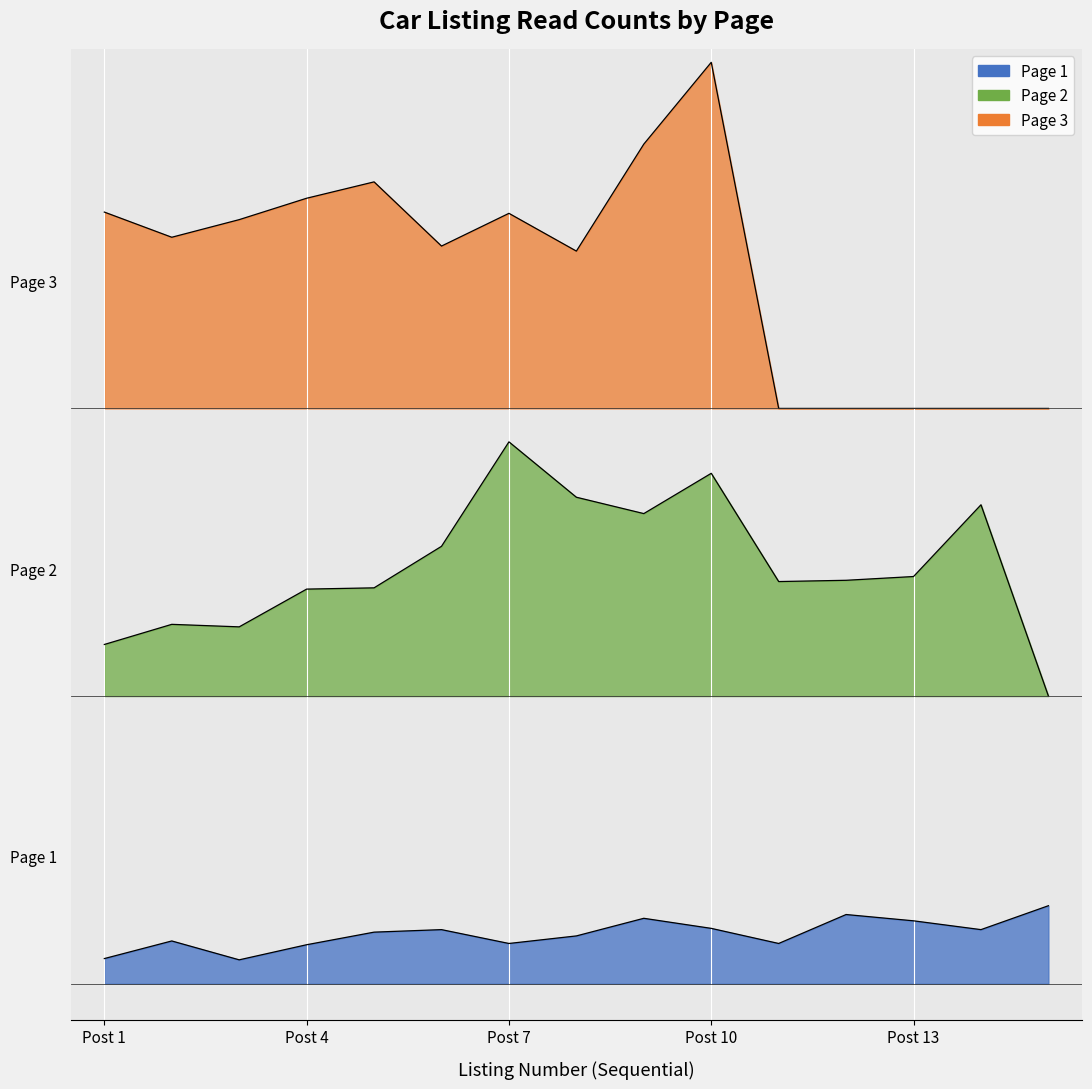

Which category has the highest value in the Page 2 series?

Post 7